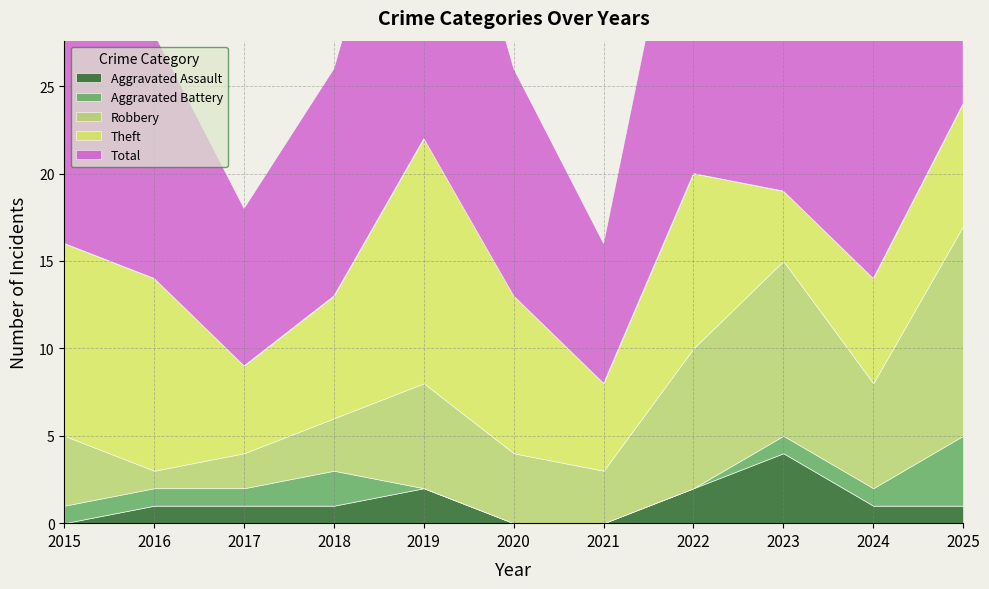

At which category is the sum across all series the highest?

2025